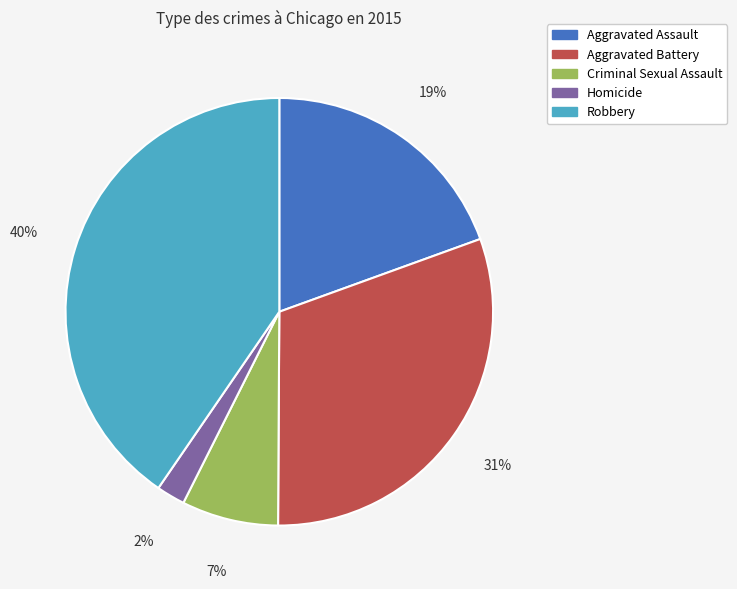

Approximately how many times larger is the value at Aggravated Battery compared to Robbery?

0.8